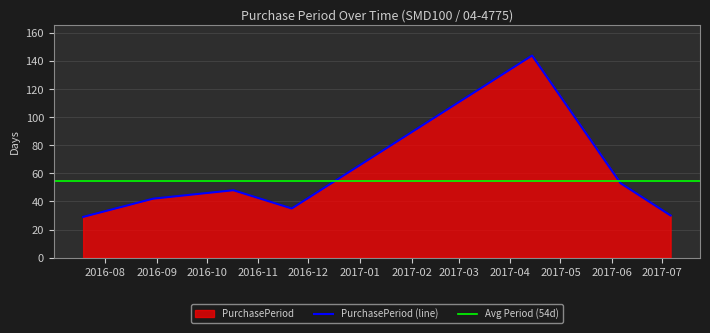

Count the number of values greater than 42.

3